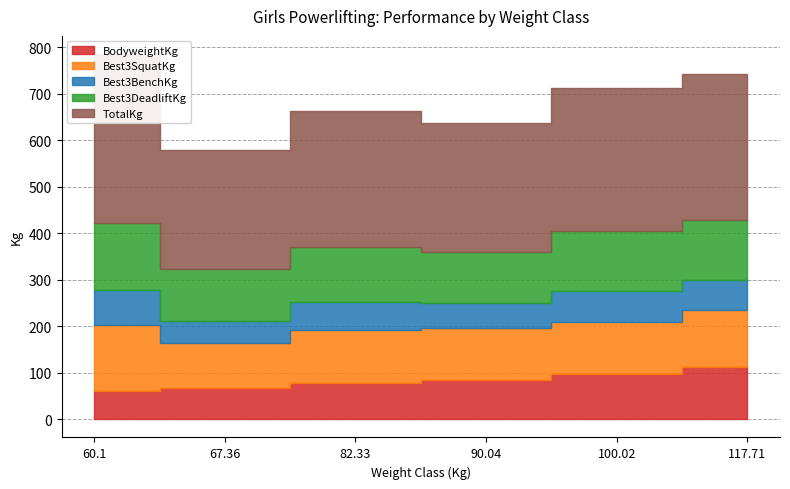

Rank the categories by BodyweightKg value from lowest to highest.

60.1, 67.36, 82.33, 90.04, 100.02, 117.71